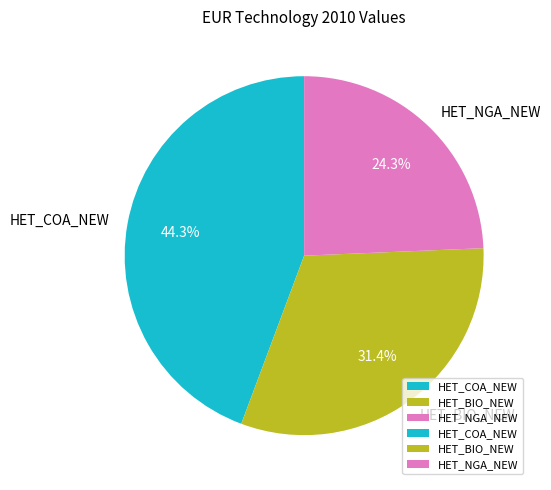

Combined, what portion of the pie is HET_BIO_NEW and HET_COA_NEW?

75.7%